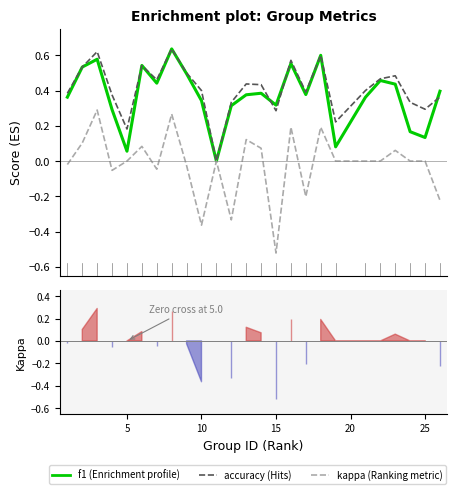

What is the value of the kappa point at the 15th from the left?

-0.5